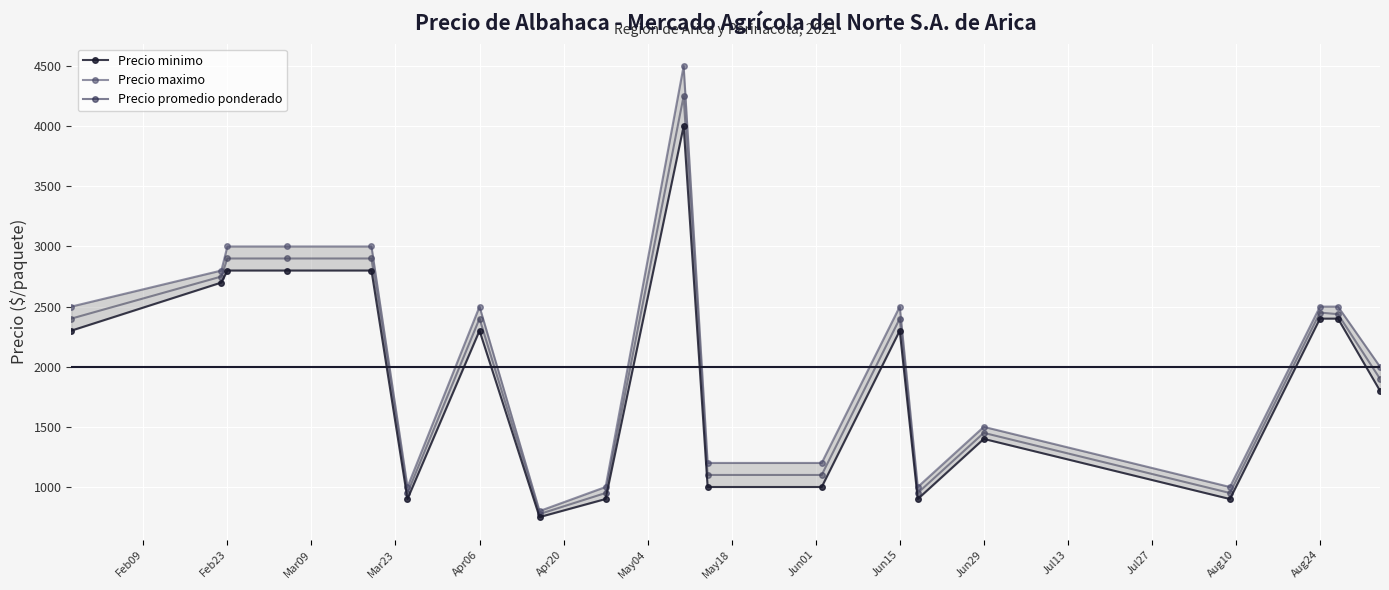

What is the highest value of the Precio promedio ponderado series?

4250